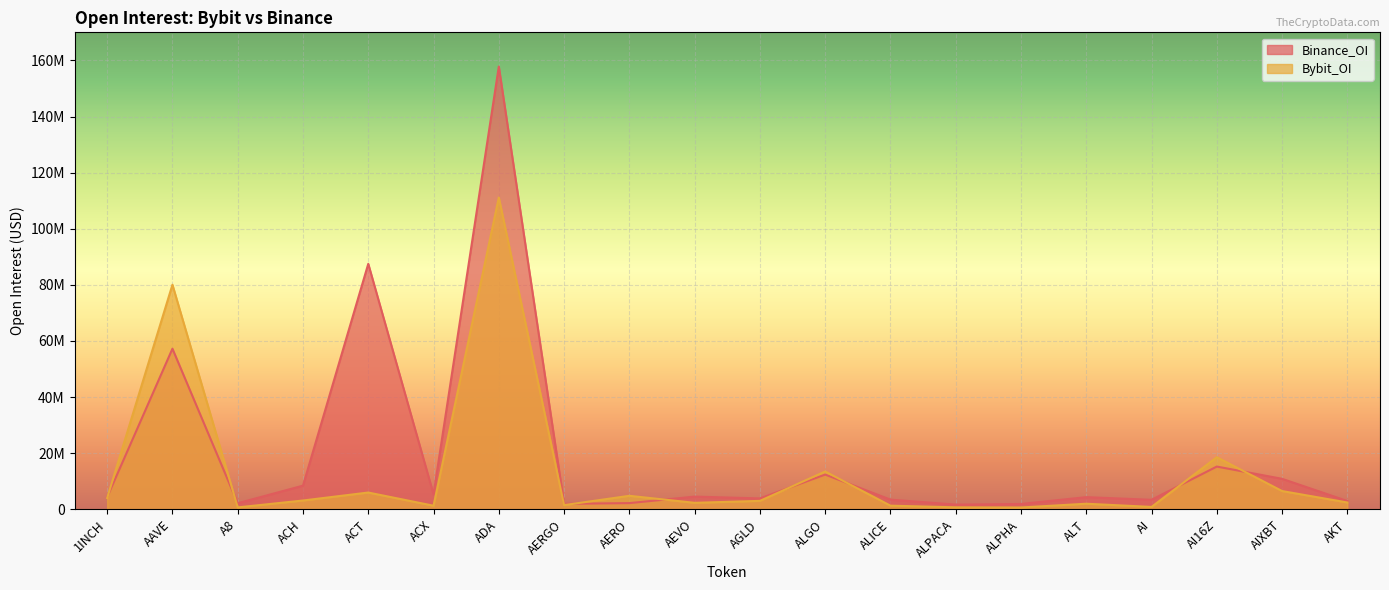

How many intersections are there between Binance_OI and Bybit_OI?

8